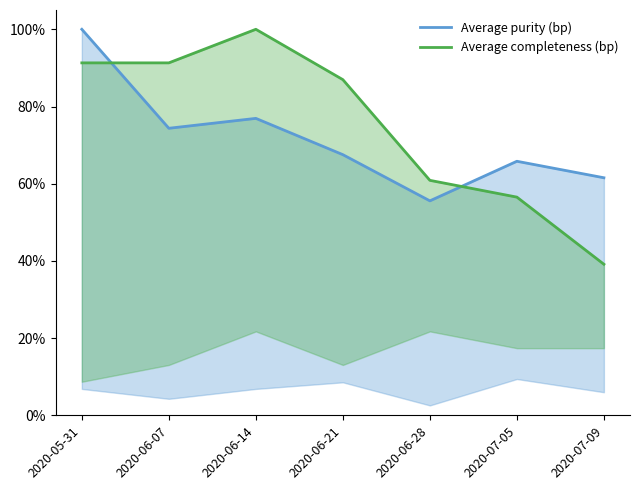

At which category is the sum across all series the highest?

2020-05-31